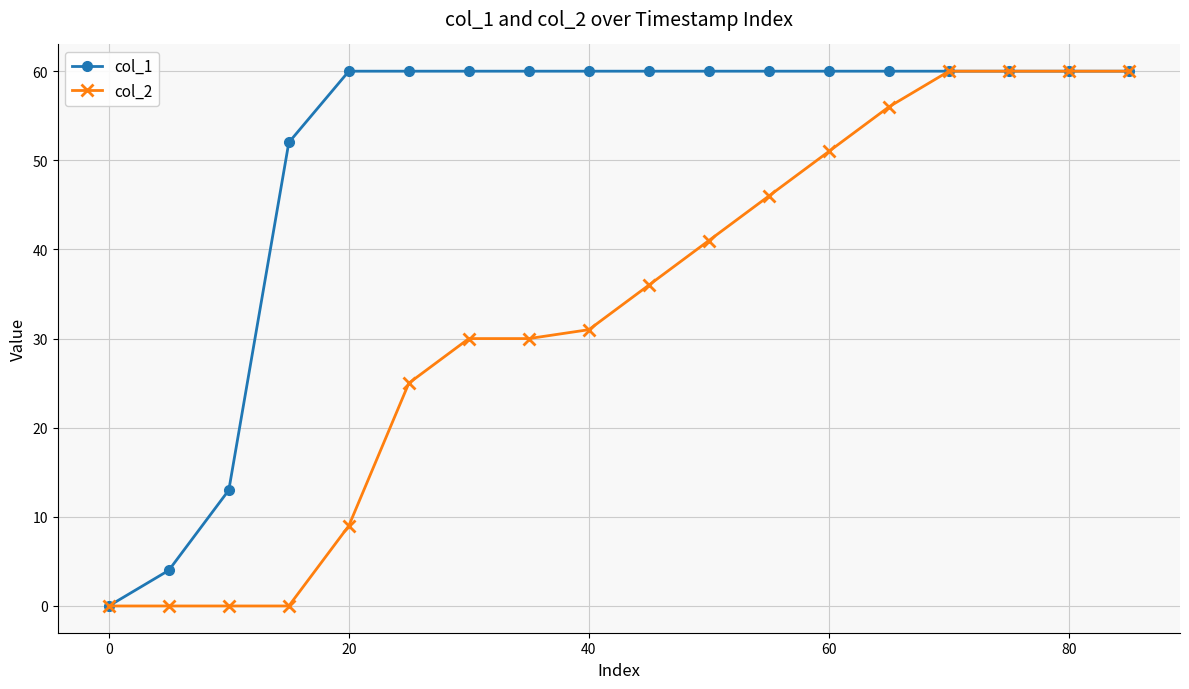

What is the maximum value shown in the chart?

60